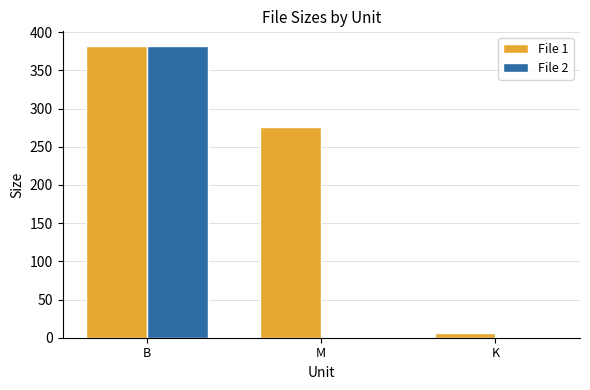

What is the highest value of the File 2 series?

382.0